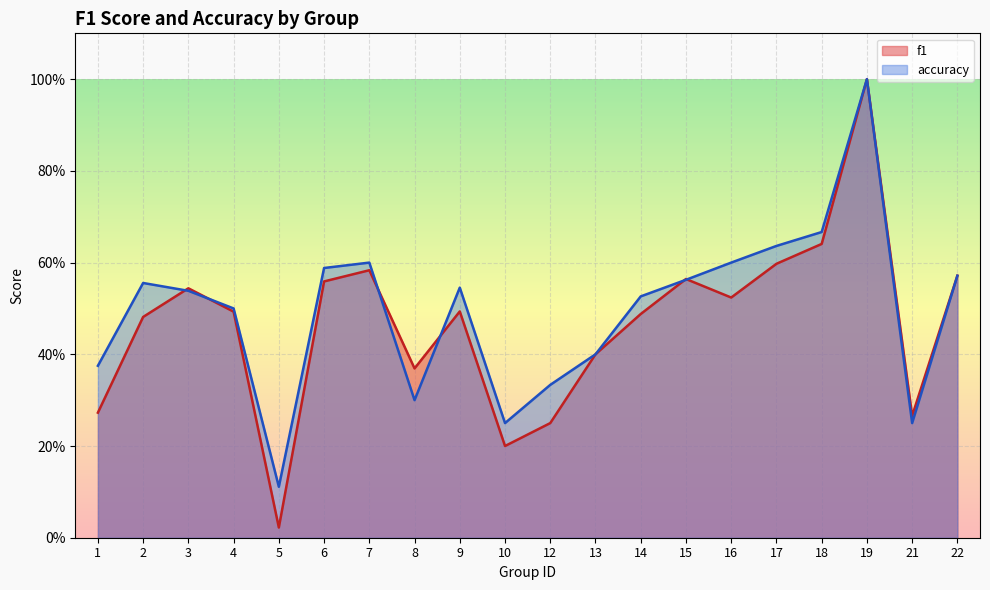

True or false: f1 has a value of 0.4 at 21.

False